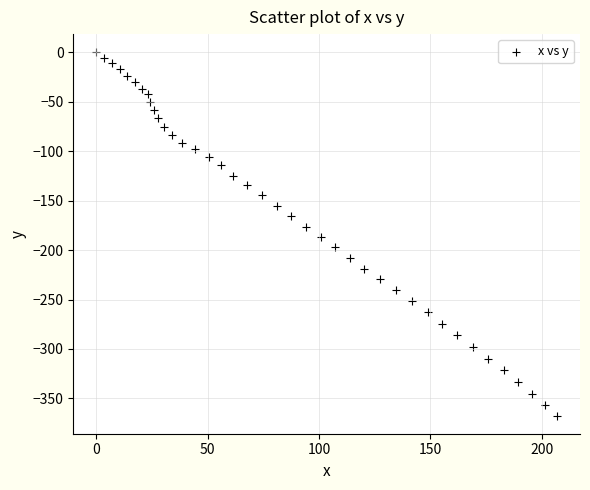

What is the range of Y values (max minus min)?

367.3